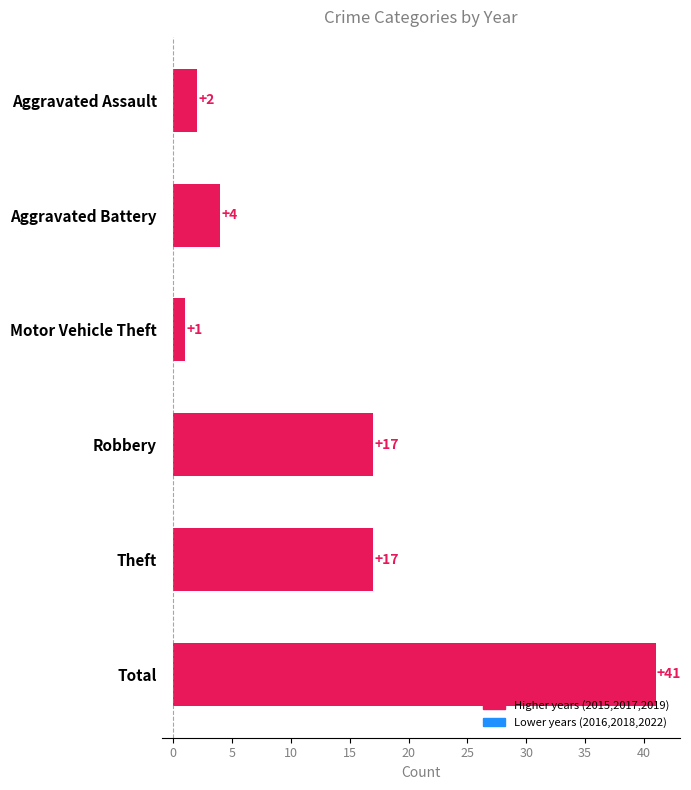

Count the number of data series in this chart.

1